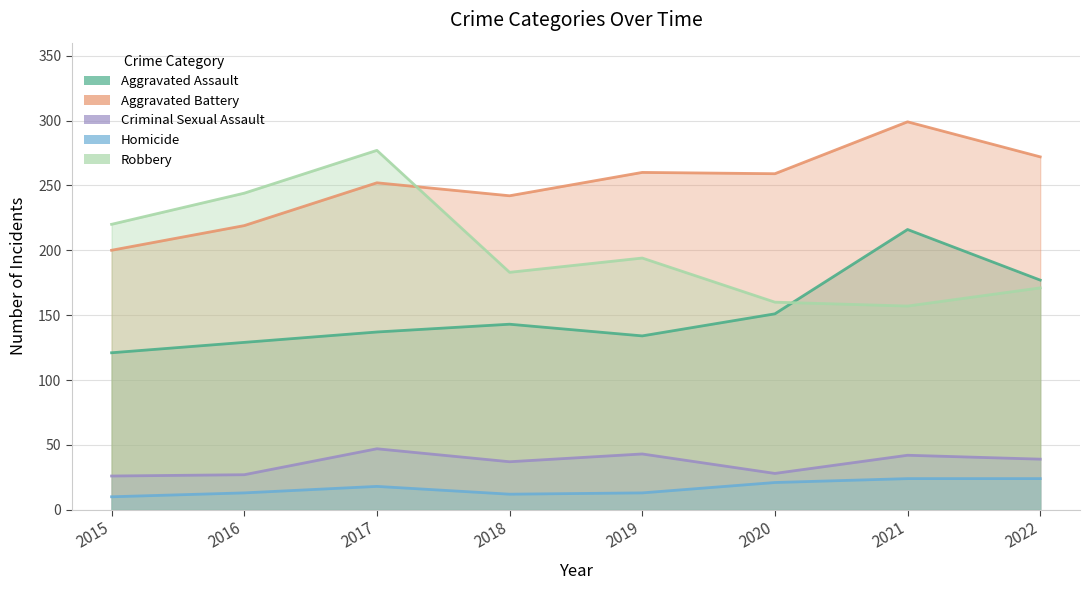

What is the lowest value of the Aggravated Battery series?

200